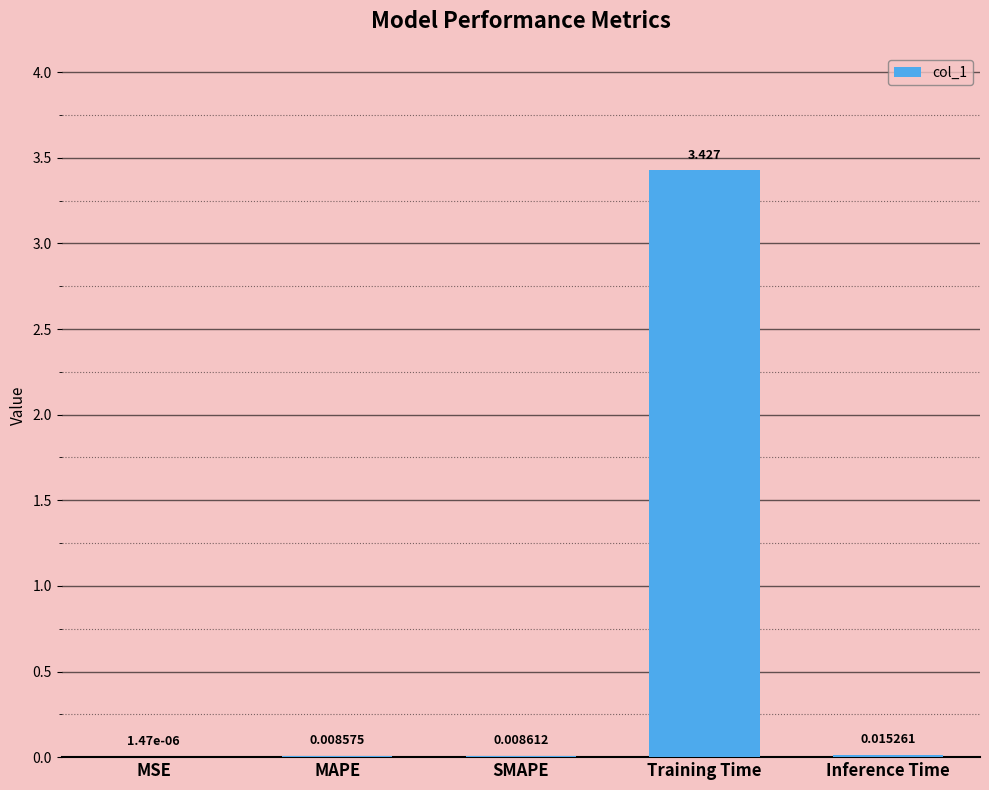

Which category has the highest value across all series?

Training Time